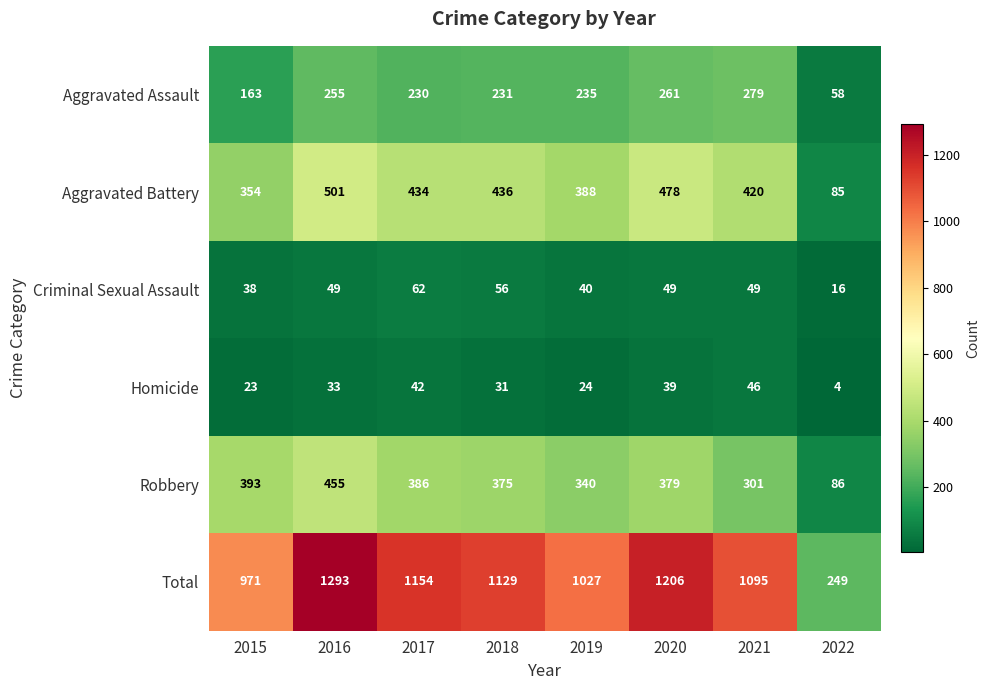

Which series has the widest spread of values?

Total